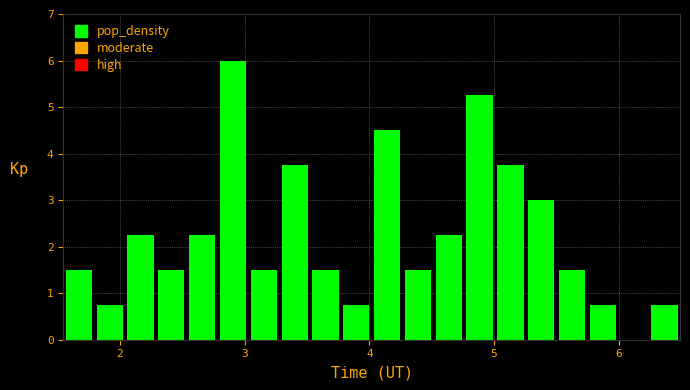

Read against the x-axis, roughly where is the centre of the tallest bar?

2.9